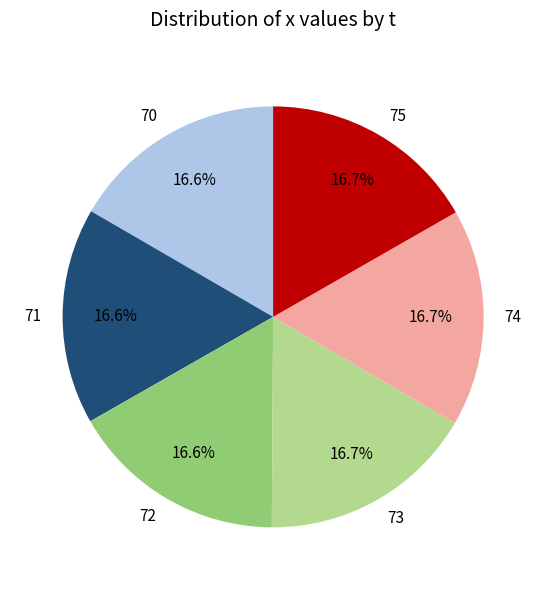

To the nearest percent, what percentage of the pie is 75?

17%